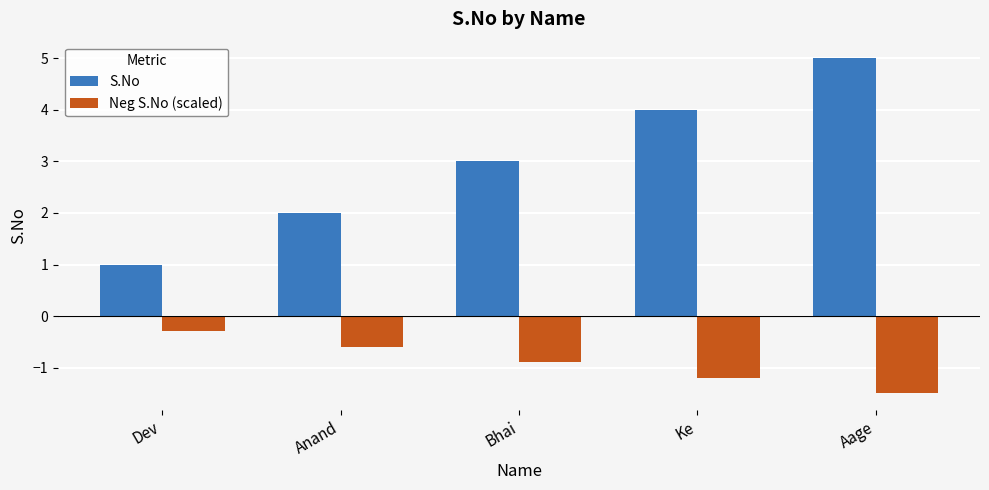

What position from the right is Aage?

1